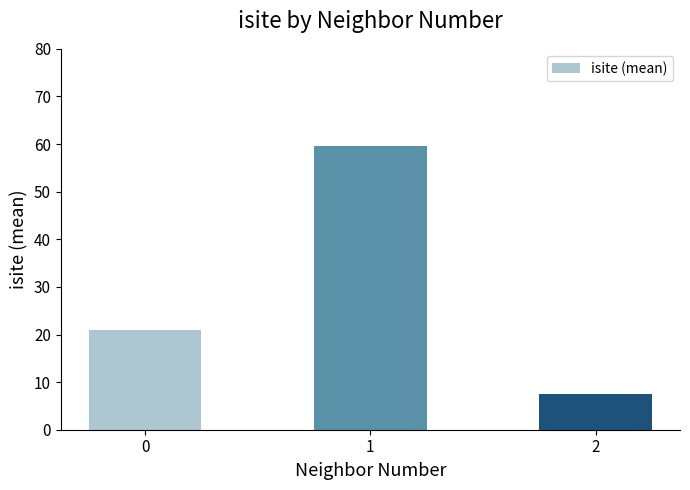

What is the difference between the values at 1 and 0?

38.5